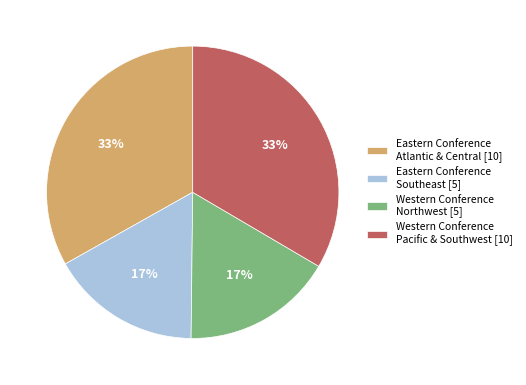

What is the ratio of the value at Eastern Conference Southeast [5] to the value at Western Conference Northwest [5]?

1.0